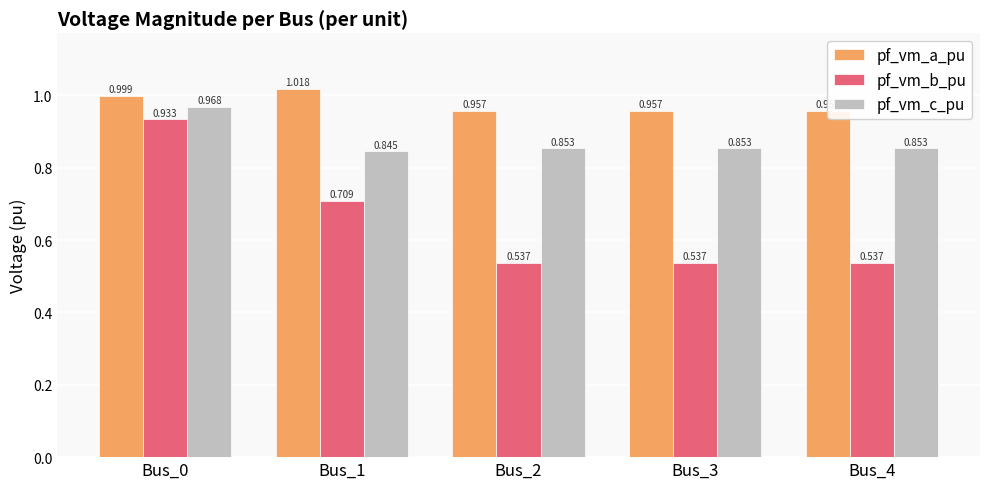

The pf_vm_c_pu series shows 0.6 at Bus_0. True or false?

False